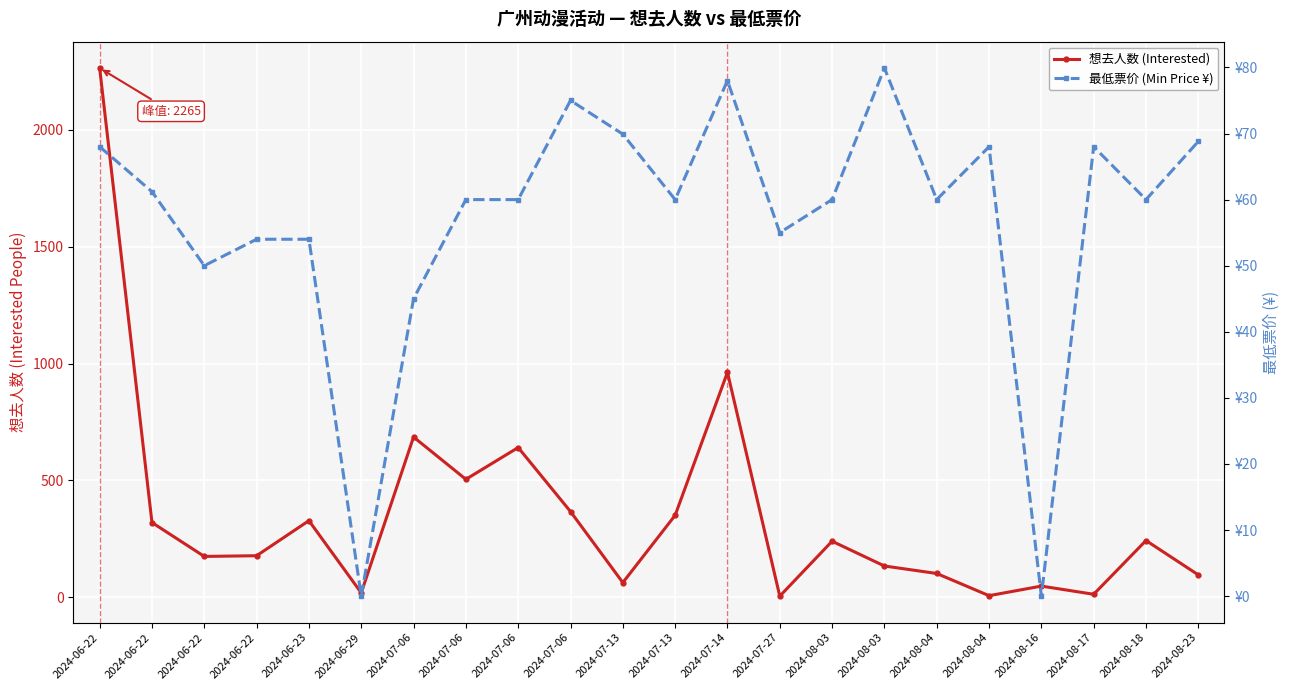

At which label is 想去人数 (Interested) closest to 1135?

2024-07-14